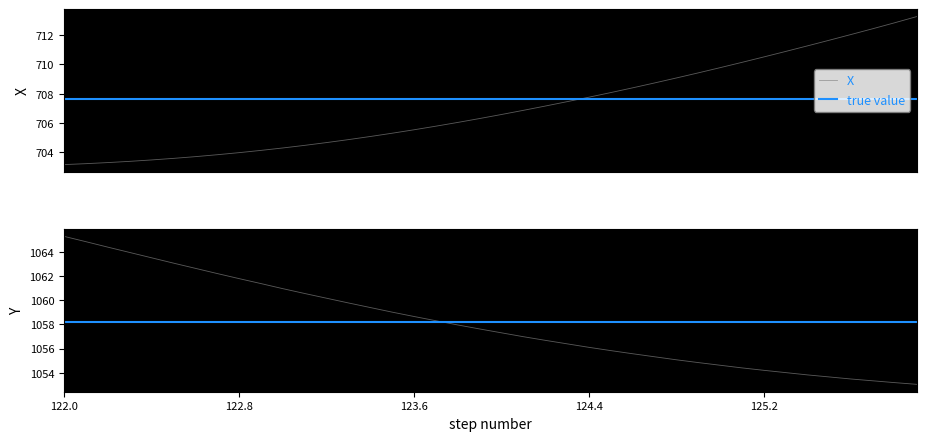

What is the highest value of the X series?

713.3